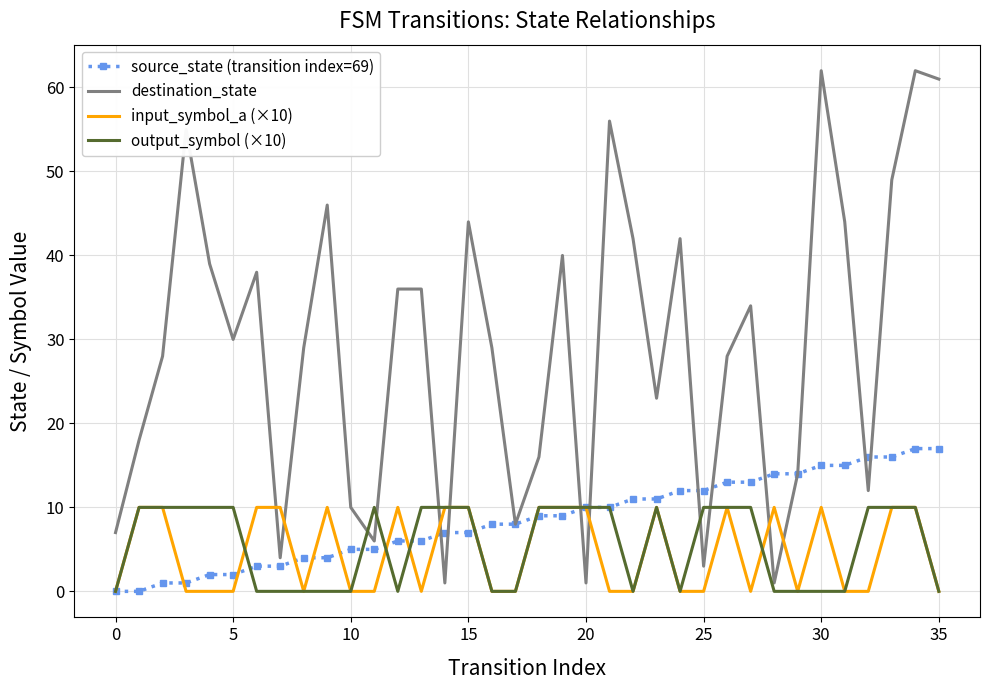

What is the greatest value displayed?

62